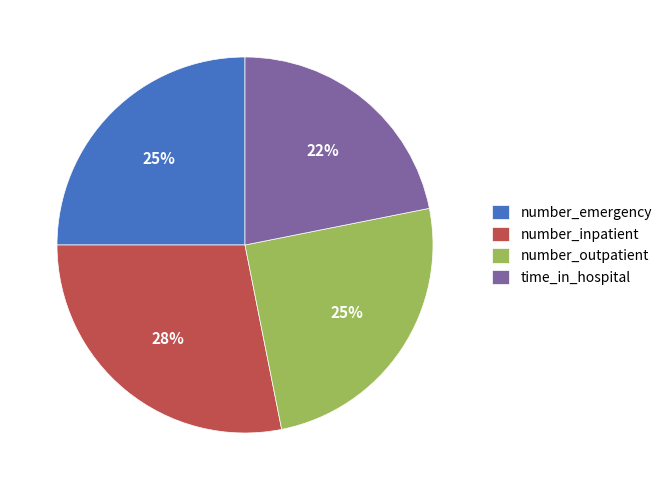

What is the smallest slice in the pie chart?

time_in_hospital